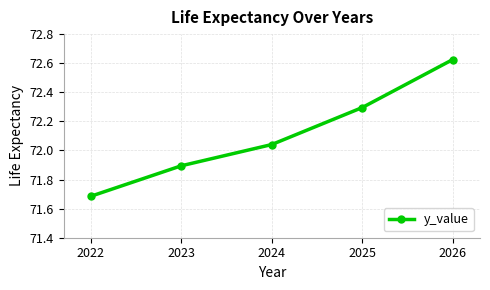

True or false: the data has more than 0 interior local peaks.

False